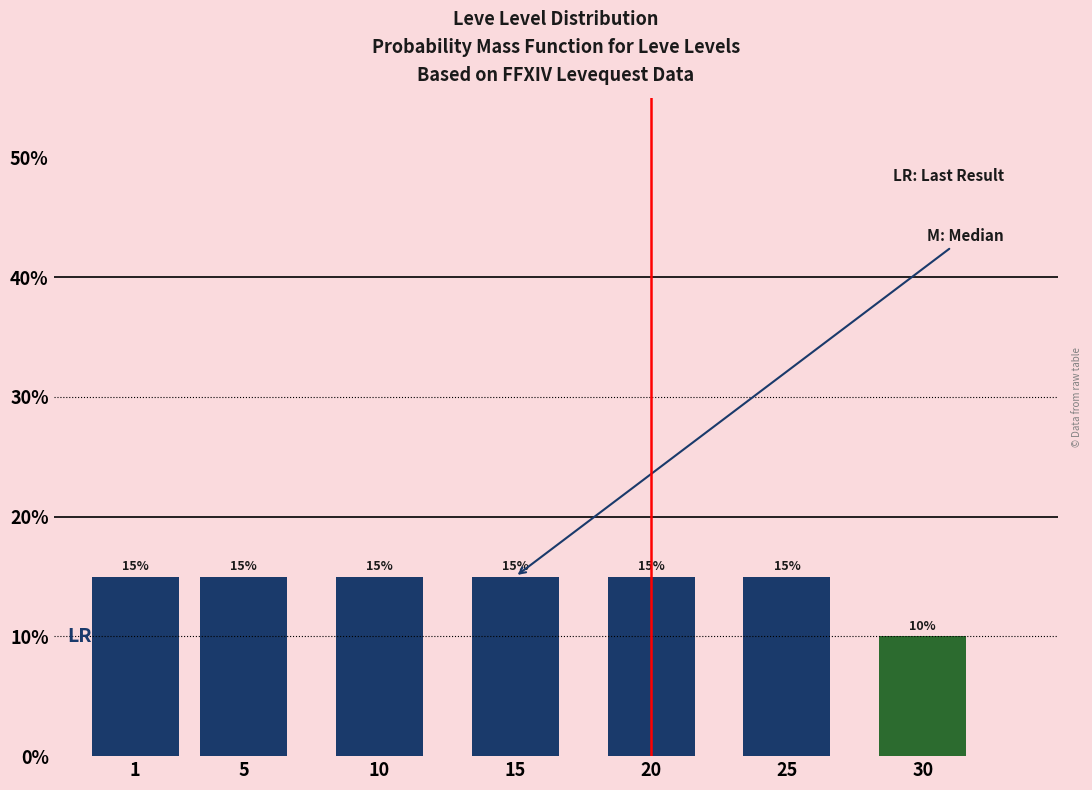

Reading left to right, what are all the values shown in this chart?

15	15	15	15	15	15	10